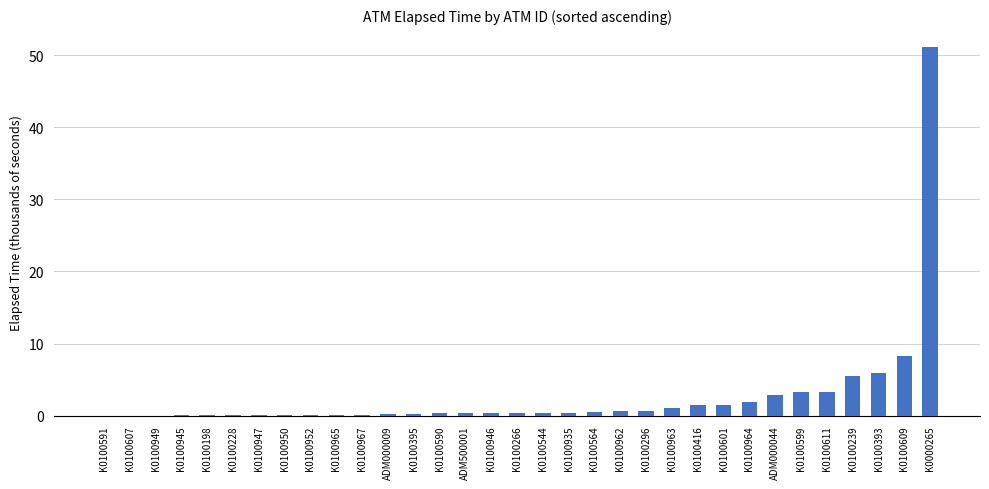

True or false: the data shows 51.0 at K0000265.

True